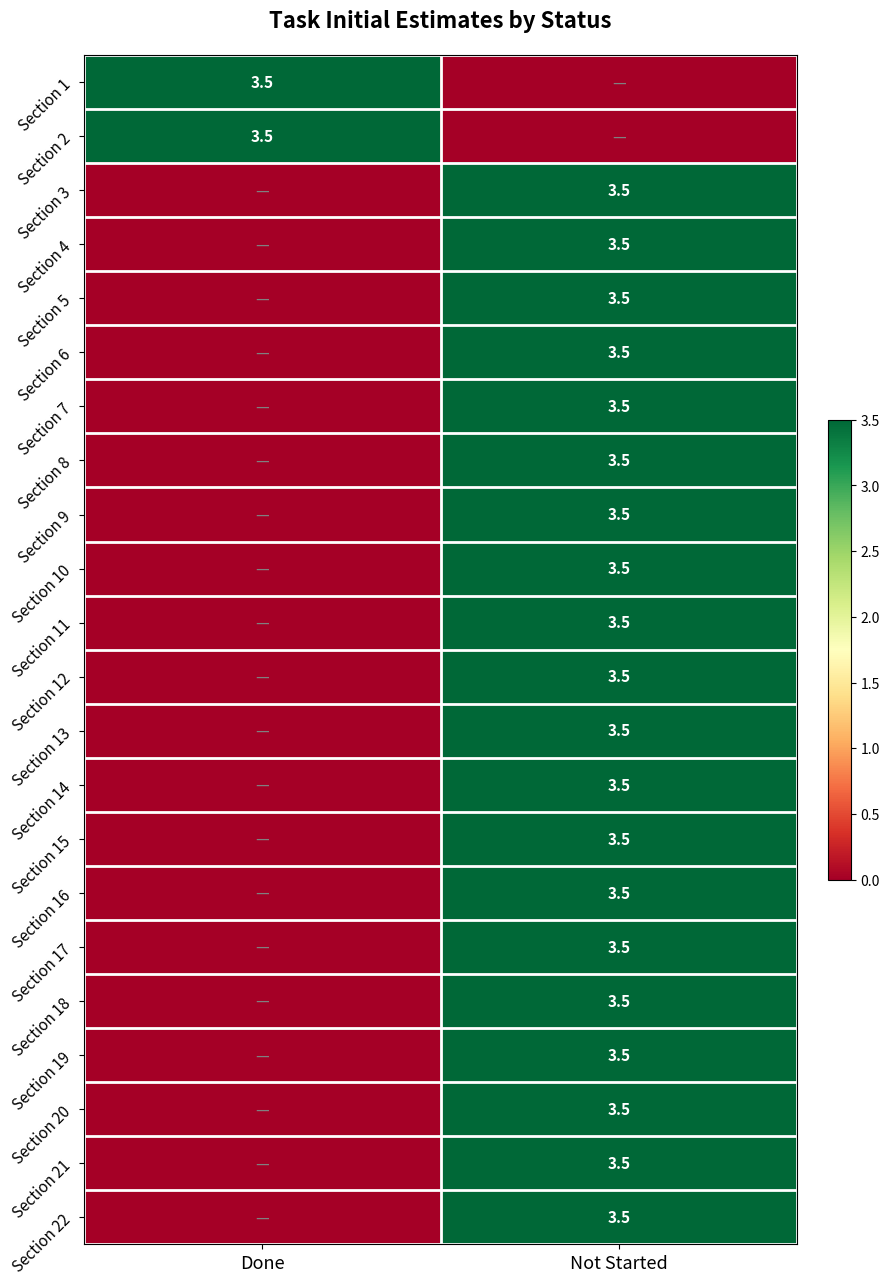

True or false: Section 22 has a value of 3.5 at Not Started.

True